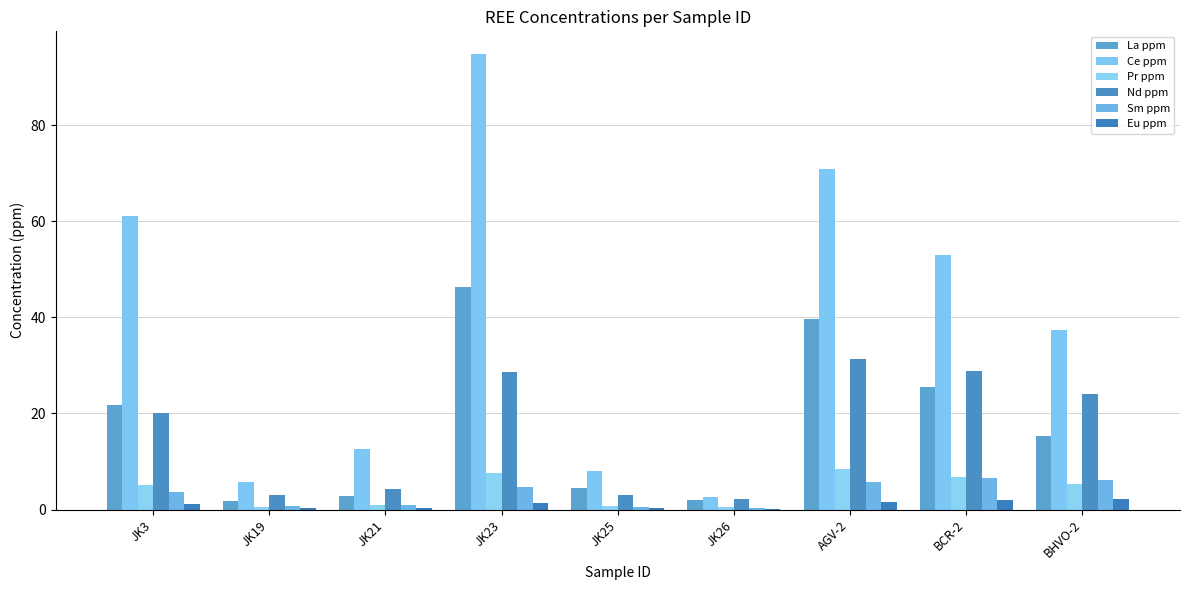

Reading right to left, what are all the values shown in this chart?

La ppm: 15.3	25.6	39.6	1.9	4.5	46.3	2.9	1.8	21.8
Ce ppm: 37.3	53.1	70.9	2.6	7.9	94.8	12.6	5.7	61.0
Pr ppm: 5.3	6.9	8.4	0.5	0.8	7.6	0.9	0.6	5.1
Nd ppm: 24.1	28.8	31.4	2.1	3.1	28.7	4.2	3.0	20.1
Sm ppm: 6.1	6.6	5.6	0.4	0.6	4.6	0.9	0.8	3.7
Eu ppm: 2.1	2.0	1.5	0.2	0.3	1.4	0.4	0.3	1.1